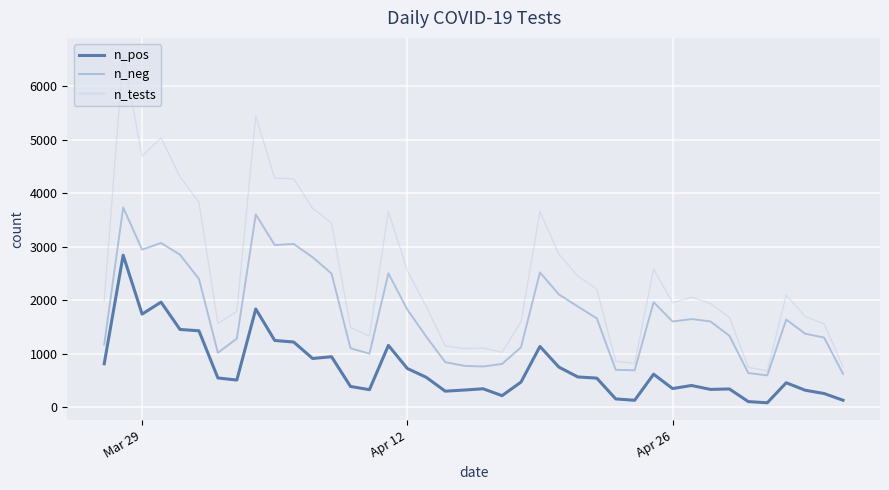

True or false: n_neg and n_pos intersect in this chart.

False